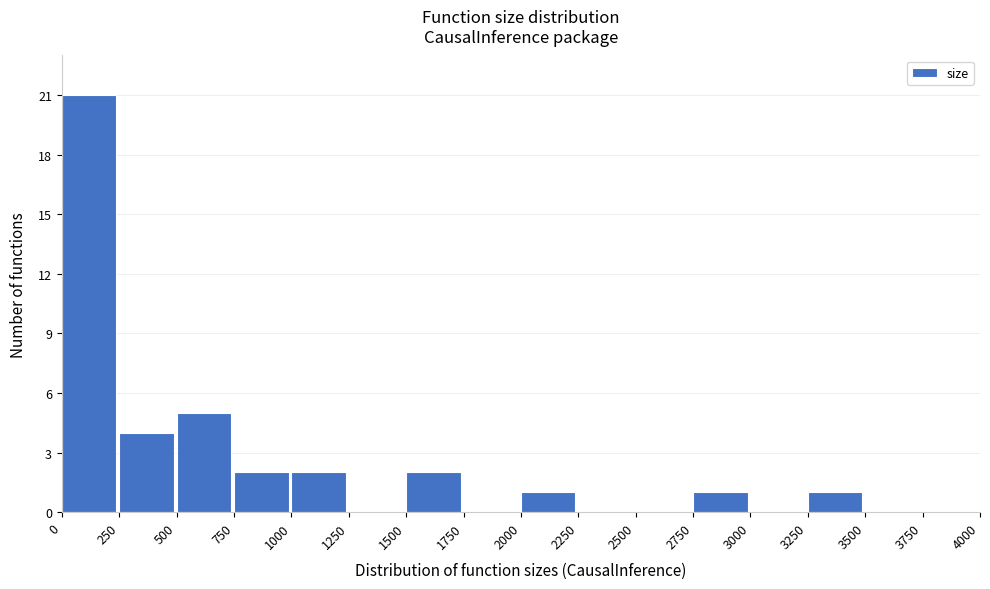

How tall is the bar that spans 250 to 500 on the x-axis? The values are not printed on the chart, so give them approximately, as read against the axis.

4